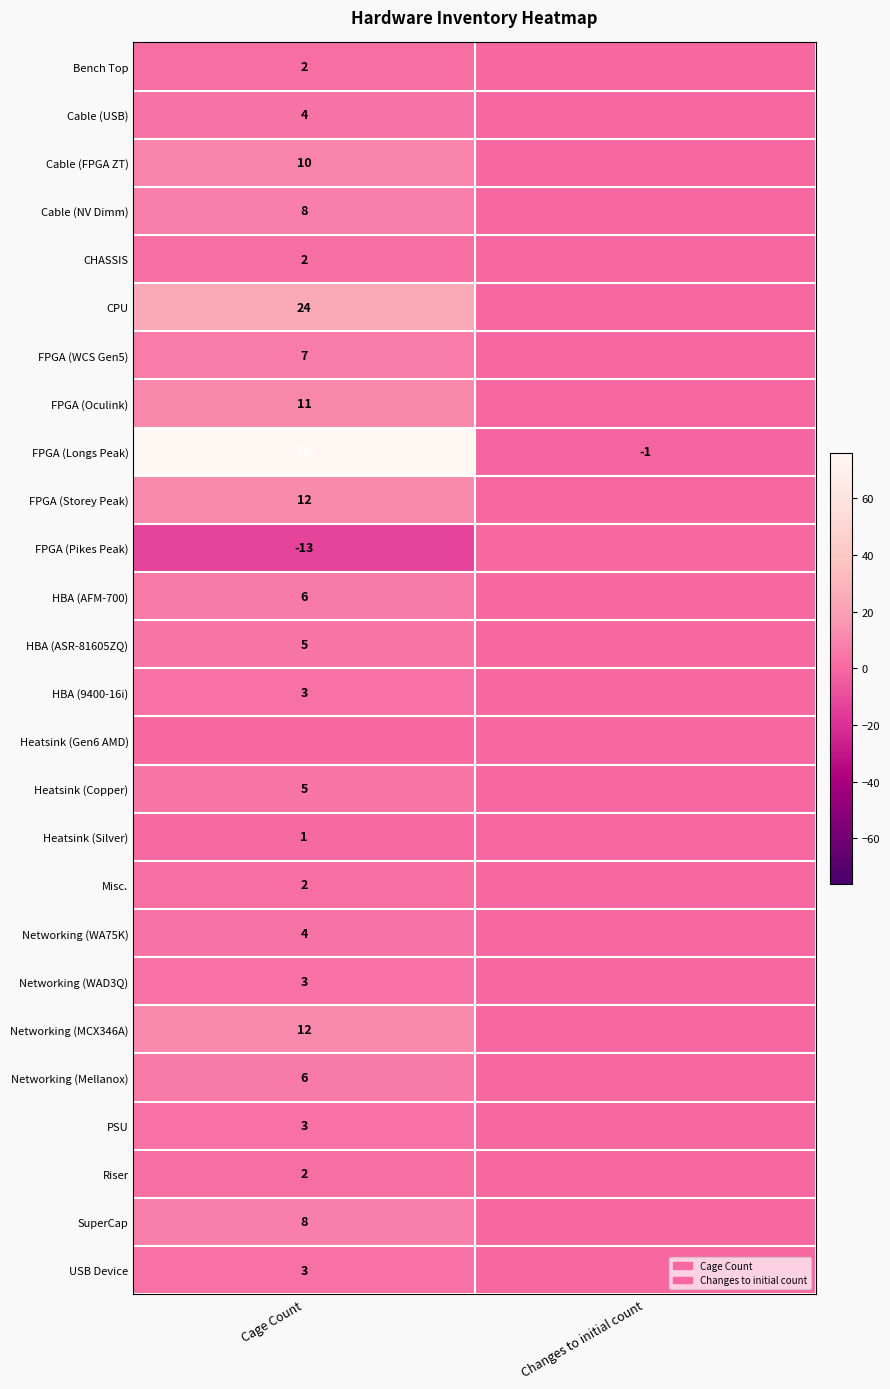

How many data points in FPGA (Longs Peak) are less than 76?

1